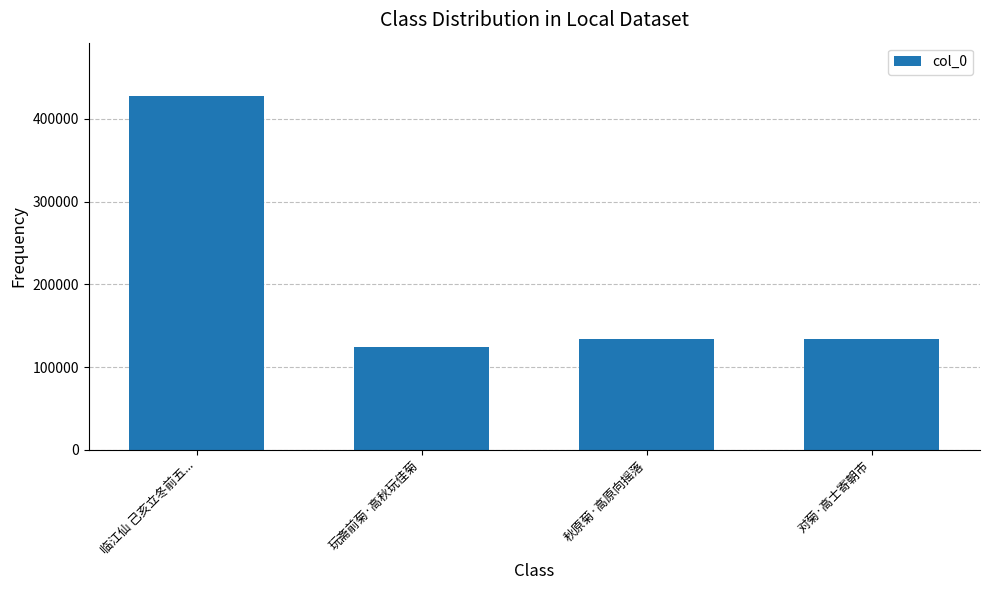

What is the difference between the values at 临江仙 己亥立冬前五... and 对菊·高士寄朝市?

293398